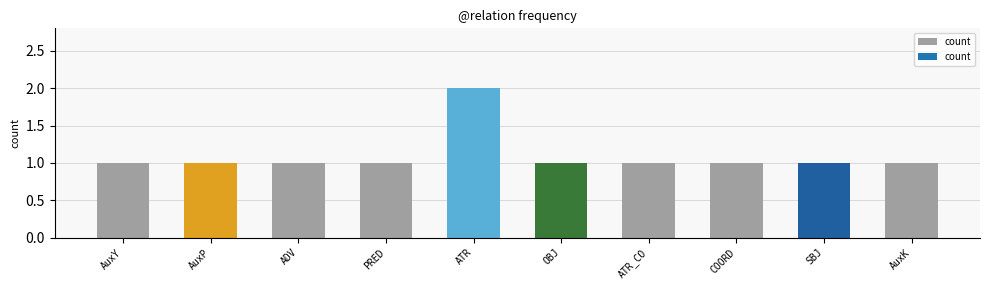

What is the sum of all values?

11